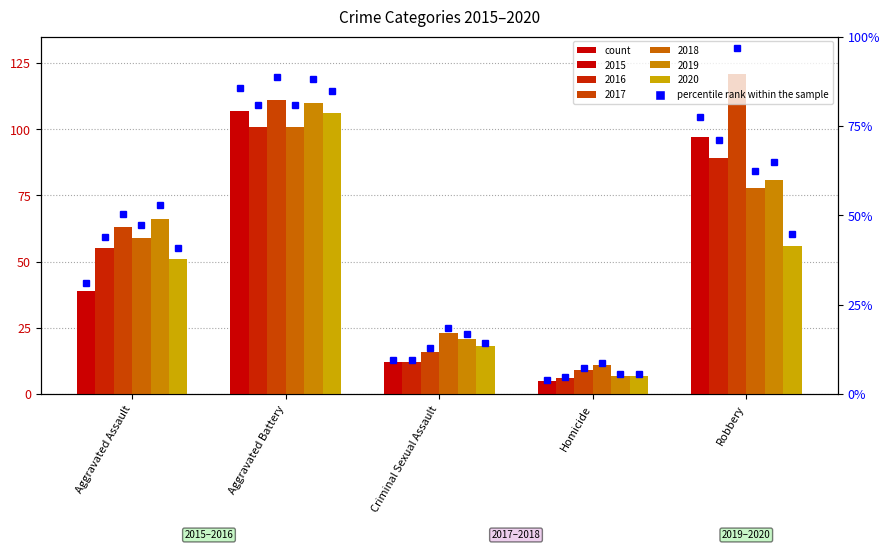

At which label does 2020 first exceed 51?

Aggravated Battery